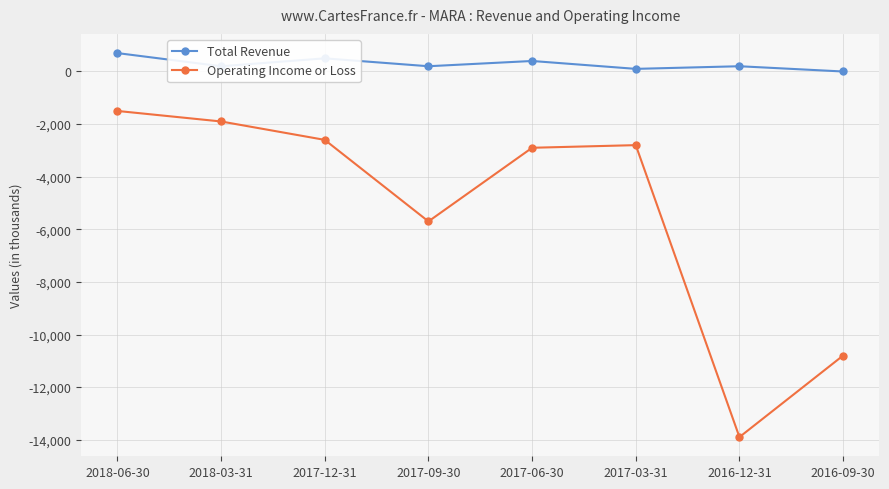

Rank the series by their maximum value, from highest to lowest.

Total Revenue, Operating Income or Loss